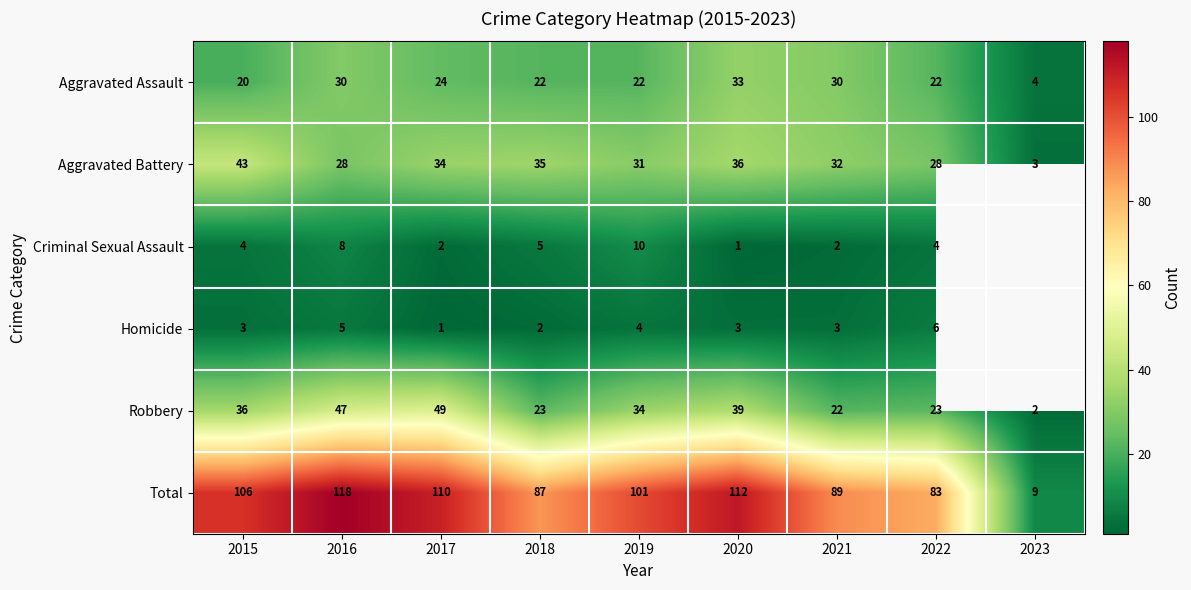

How many data points in Total are less than 101?

4